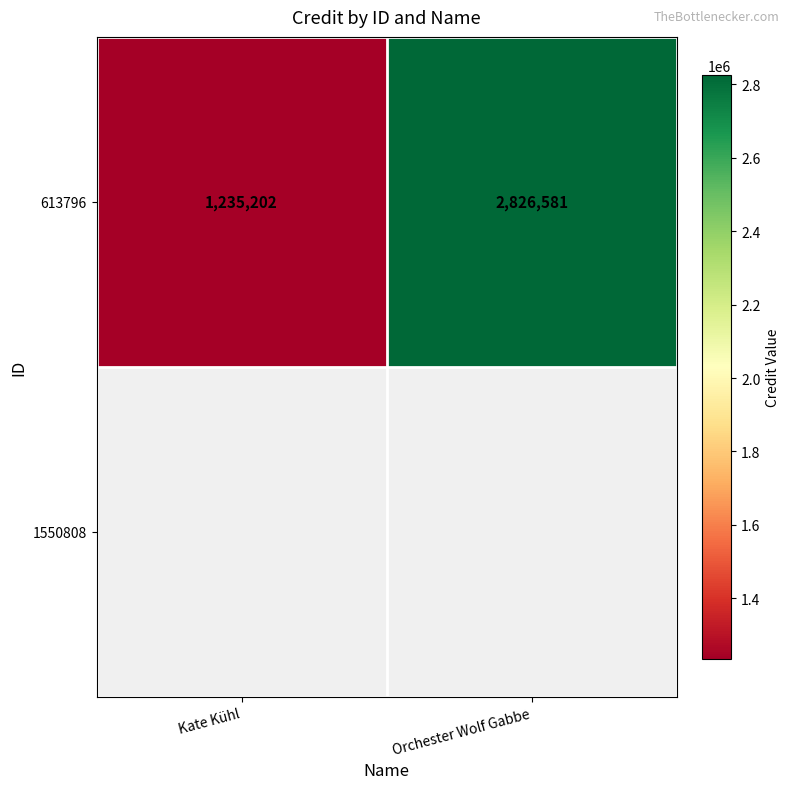

Is it true that the value at Orchester Wolf Gabbe is 2826581?

True